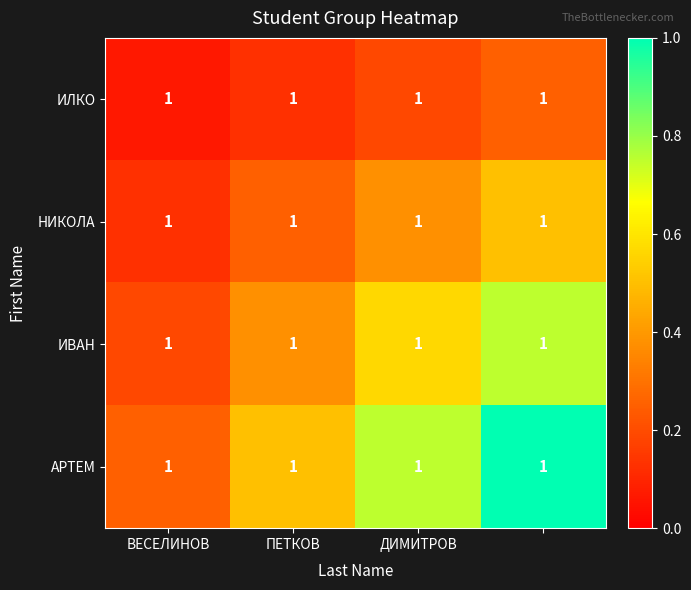

Reading left to right, extract all data points from this chart.

ИЛКО: 1.0	1.0	1.0	1.0
НИКОЛА: 1.0	1.0	1.0	1.0
ИВАН: 1.0	1.0	1.0	1.0
АРТЕМ: 1.0	1.0	1.0	1.0